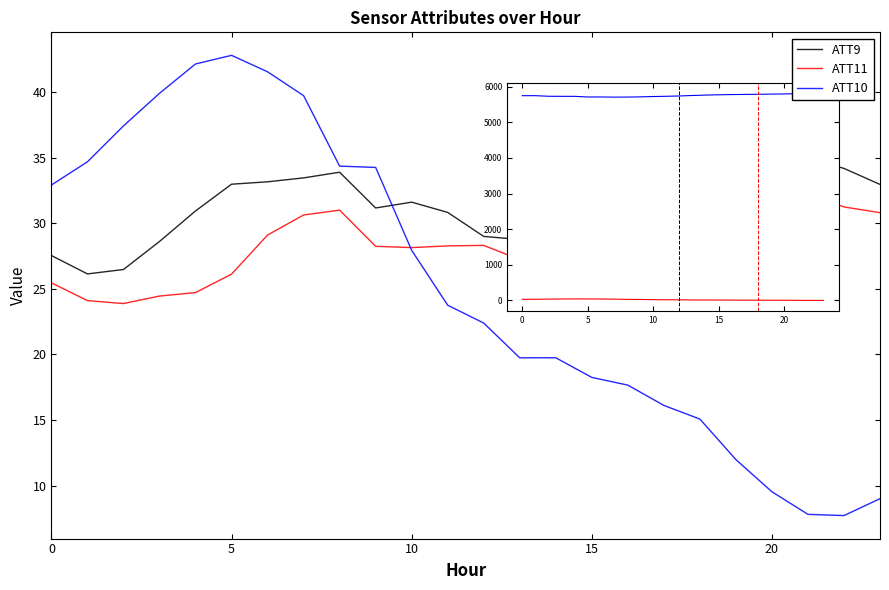

What is the smallest value displayed?

7.7